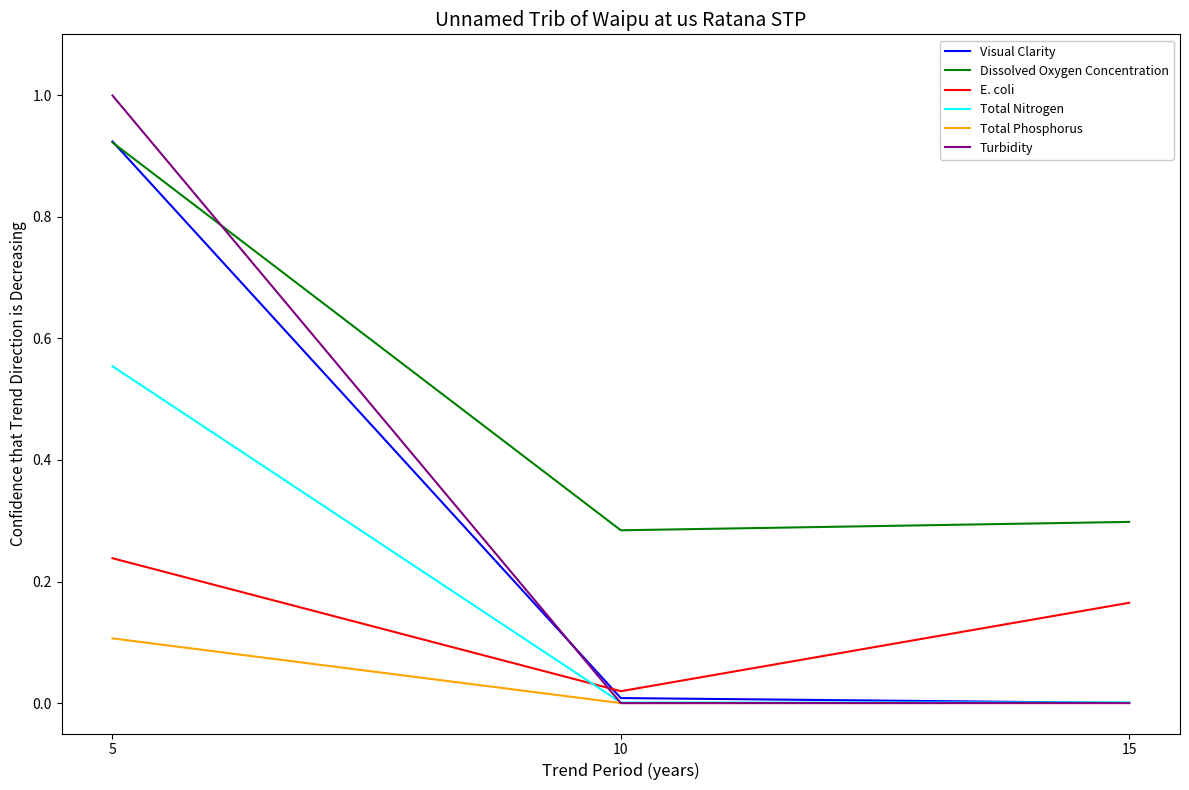

Is the value of Total Phosphorus at 10 greater than the value of Turbidity at 5?

No